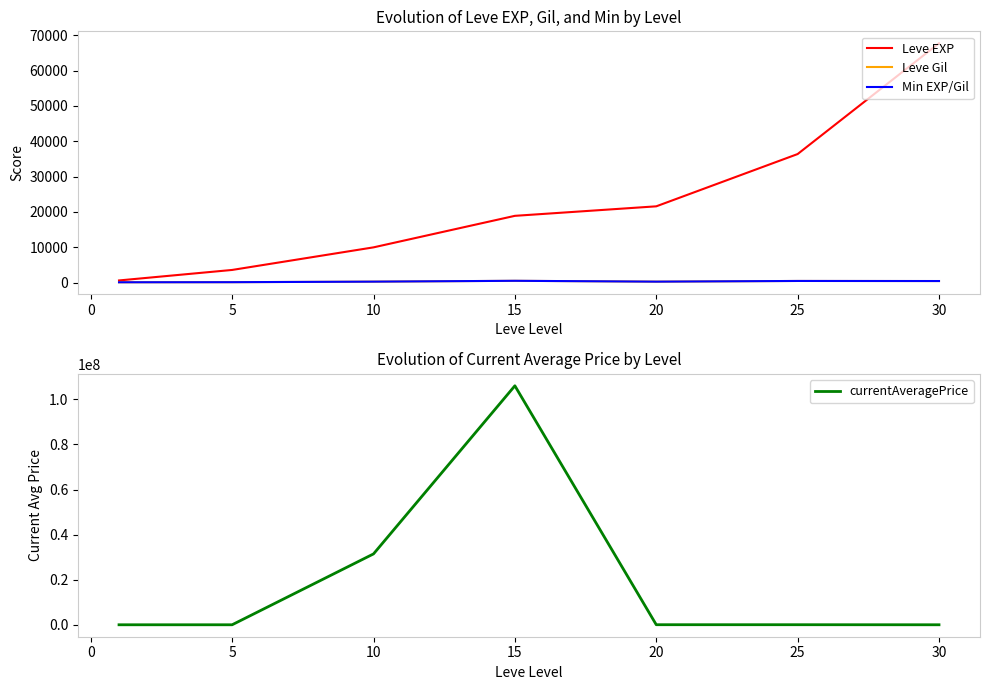

True or false: currentAveragePrice and Leve EXP cross at least once.

True